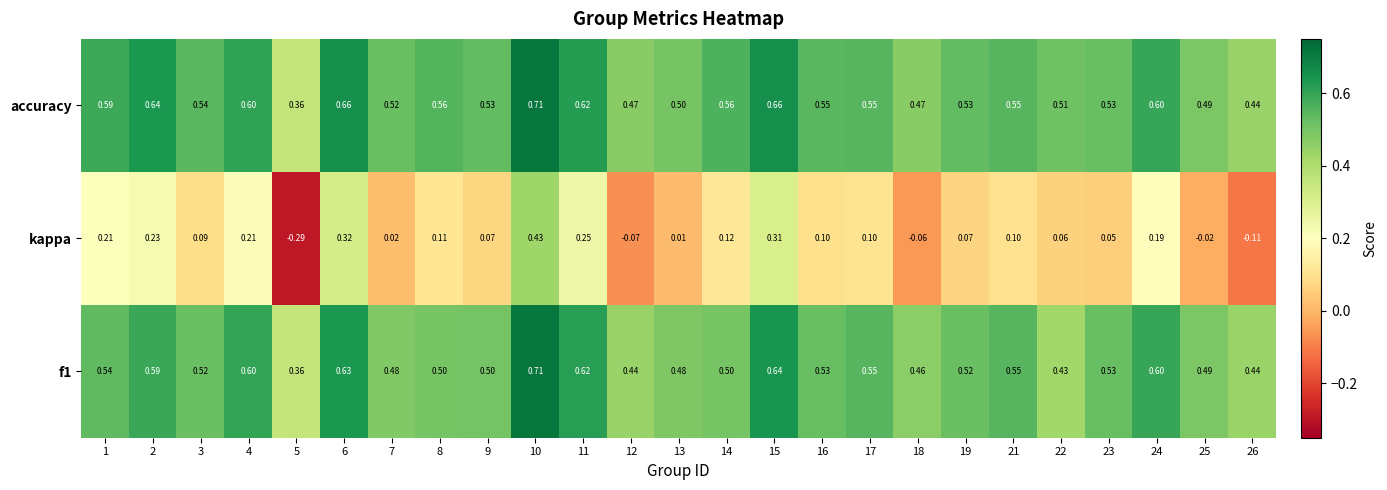

Is the value of f1 at 1 greater than the value of accuracy at 17?

No